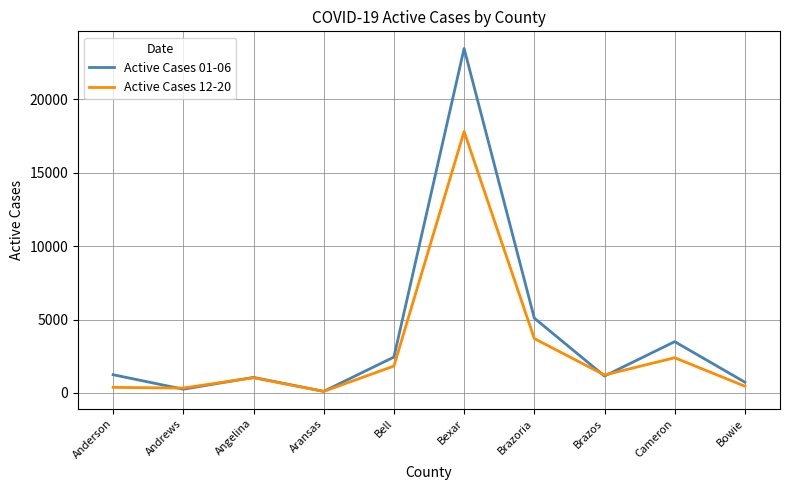

At how many categories does at least one series exceed 16868?

1